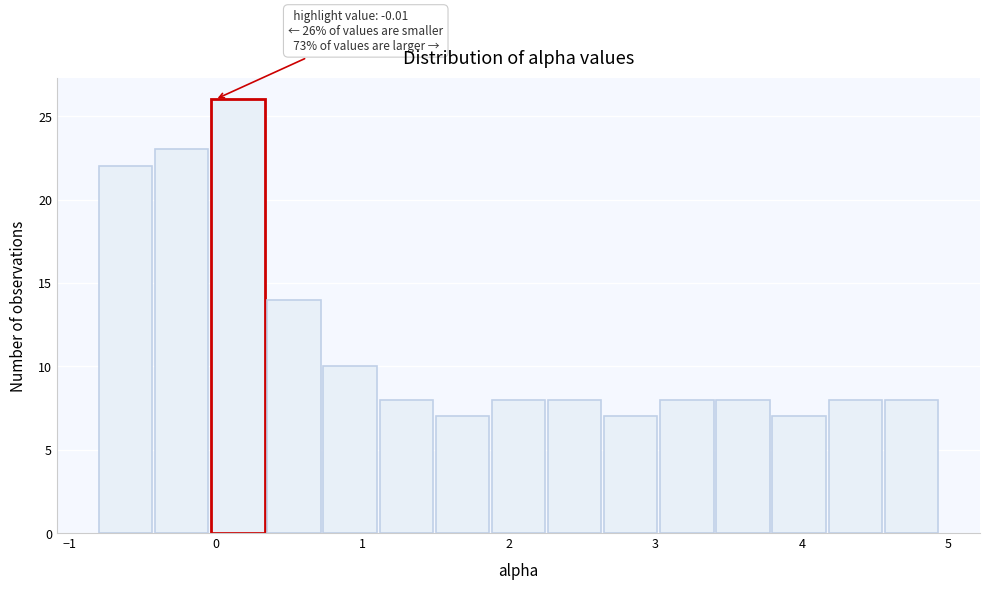

Around what value on the x-axis is the tallest bar? Give the approximate position of its centre, as read against the axis.

0.1